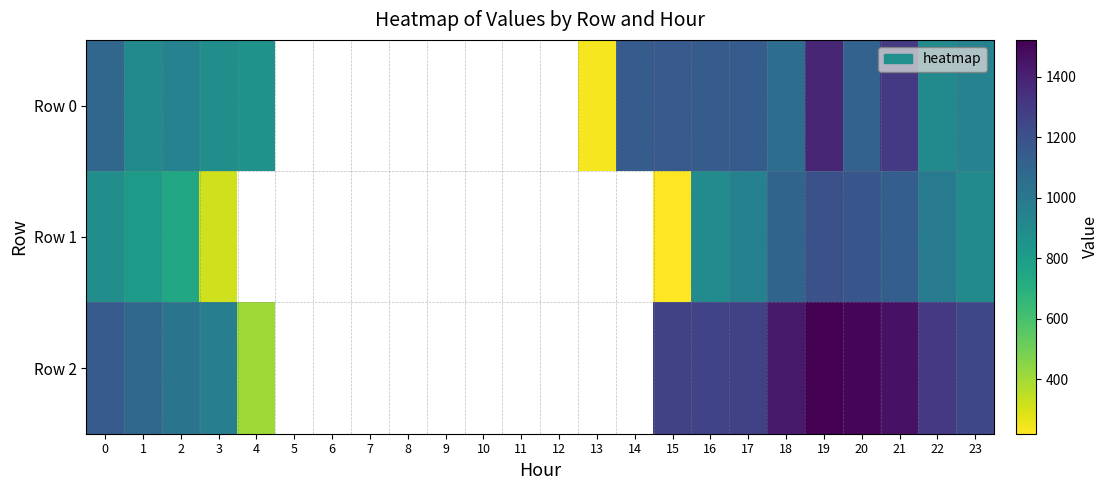

Is it true that Row 2 equals 1306.9 at 22?

True